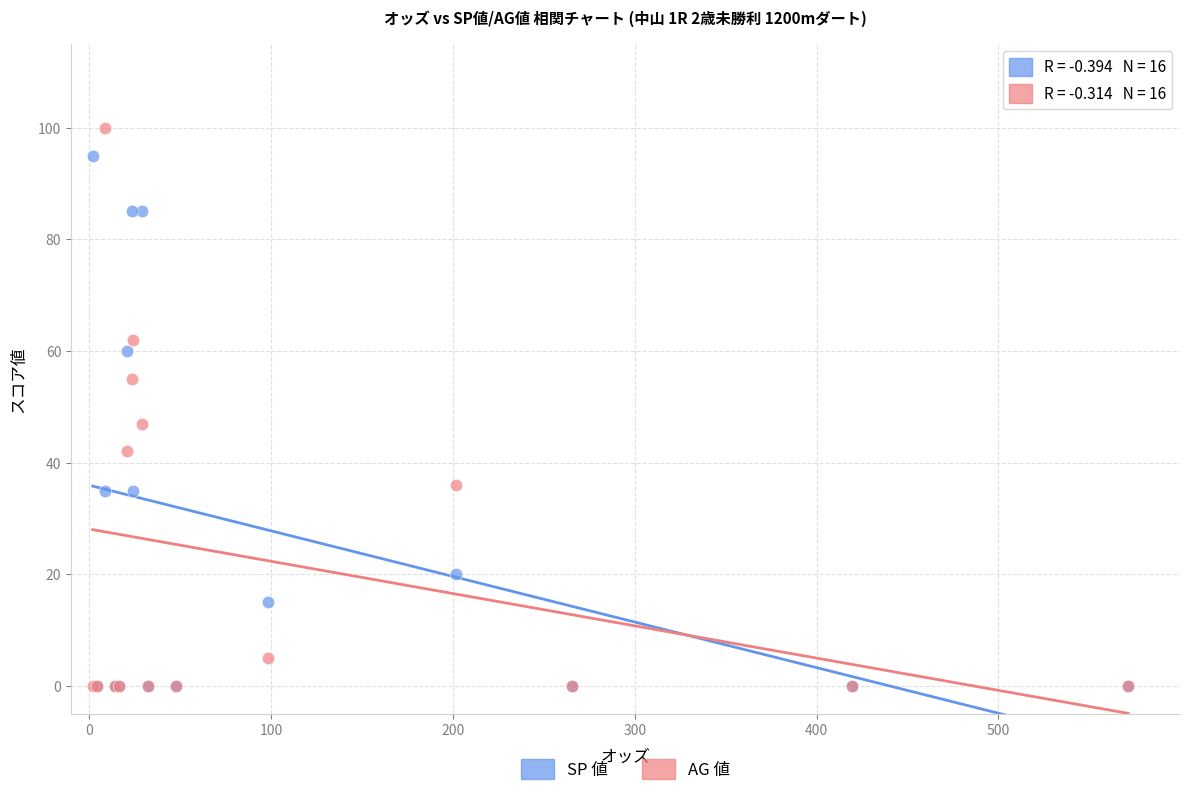

Which series contains the highest Y value?

AG 値